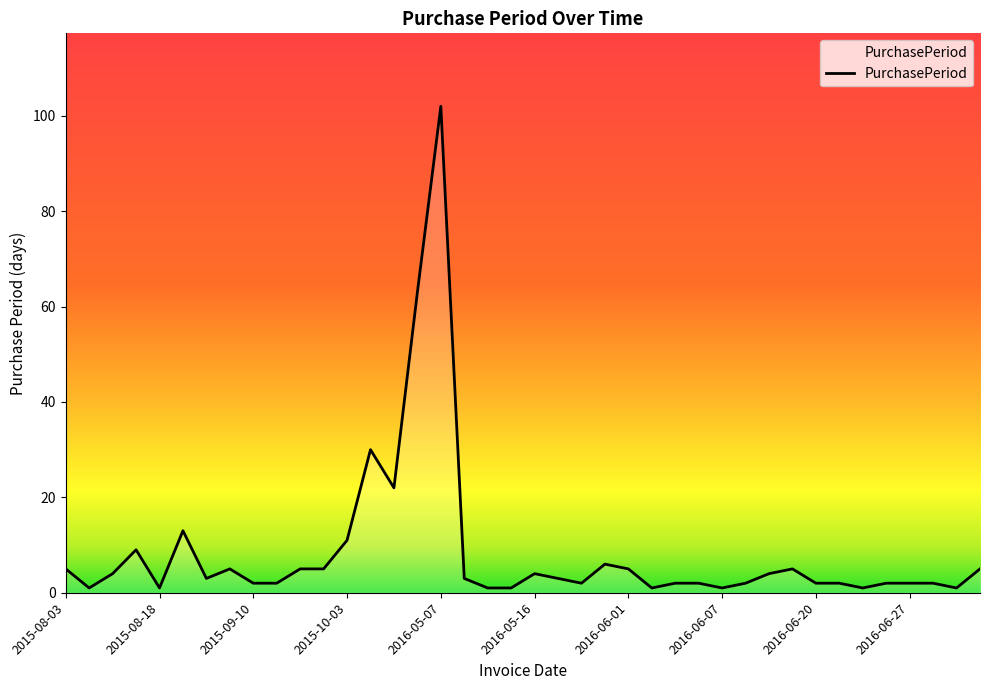

What is the difference between the maximum and minimum values?

101